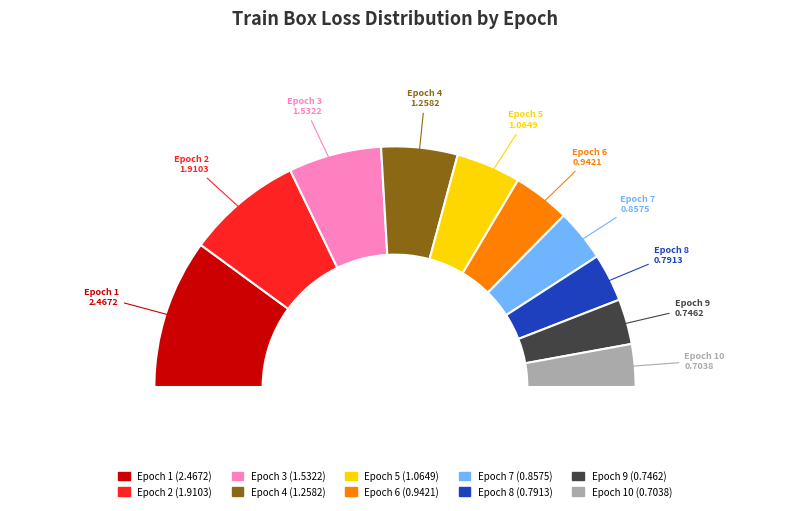

What percentage do 3 and 1 together represent?

32.6%